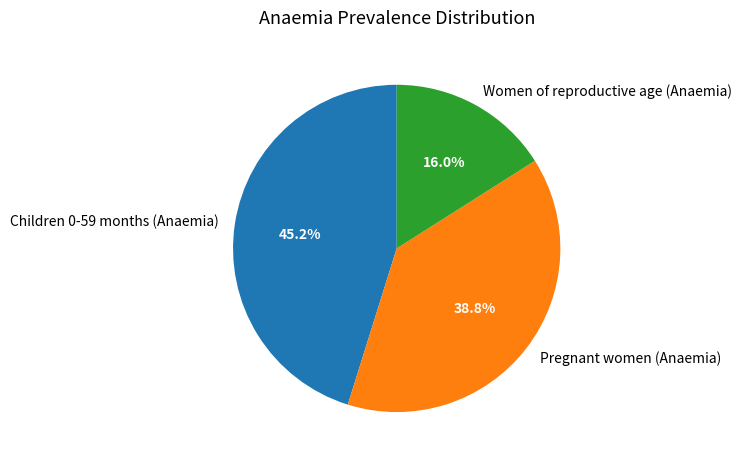

Is there any slice that represents more than half of the pie?

No